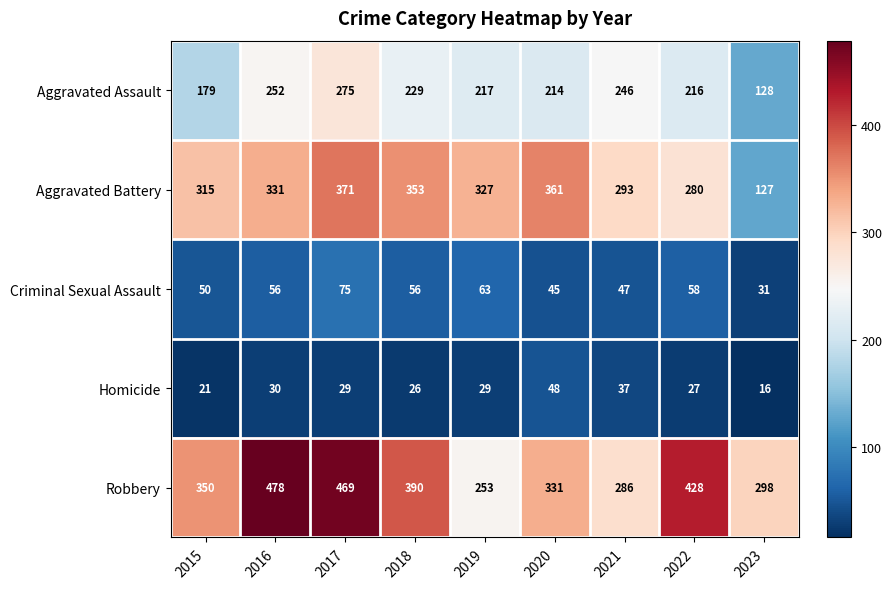

Which series changed the most between 2021 and 2022?

Robbery